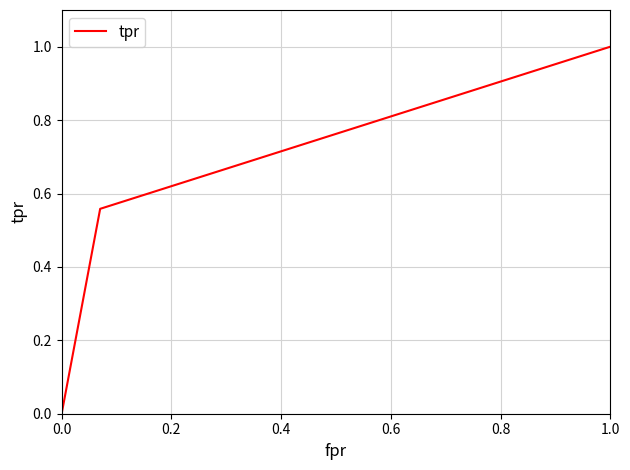

What is the difference between the maximum and minimum values?

1.0